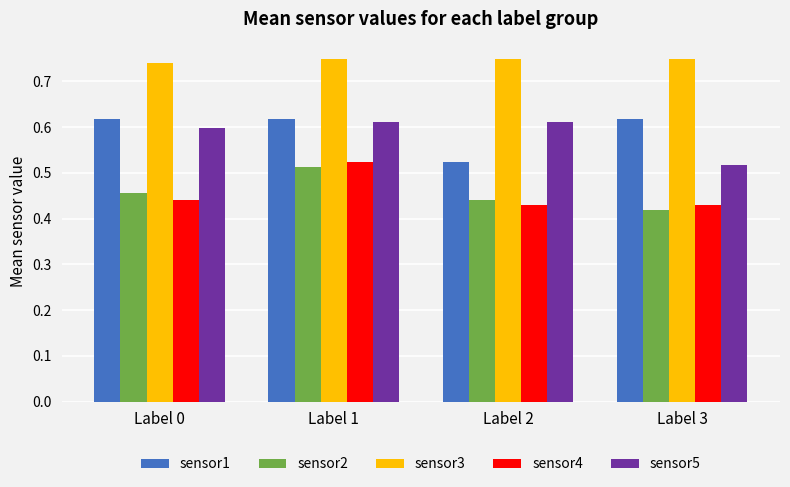

What is the sum of all sensor3 values?

3.0